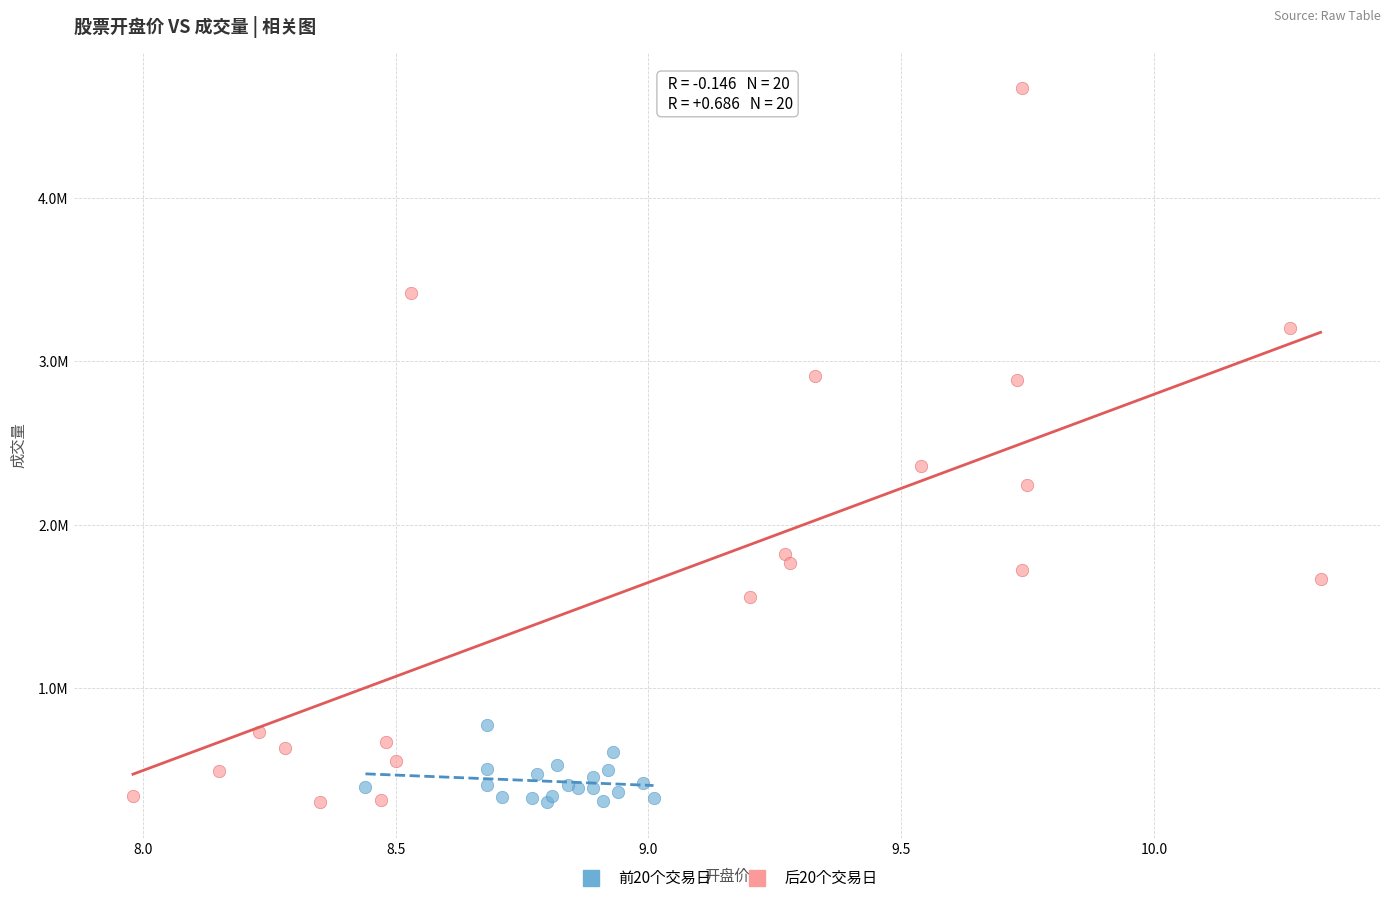

What are all the series names shown in the legend?

前20个交易日, 后20个交易日